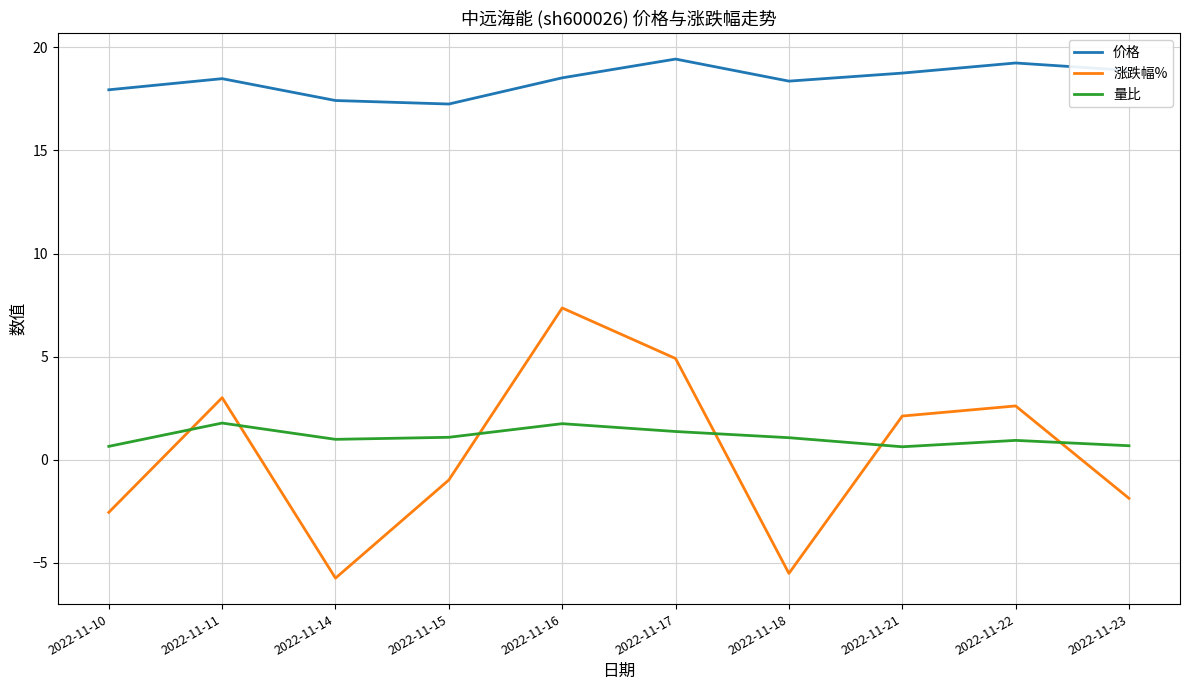

Is the value of 涨跌幅% at 2022-11-10 greater than the value of 价格 at 2022-11-21?

No